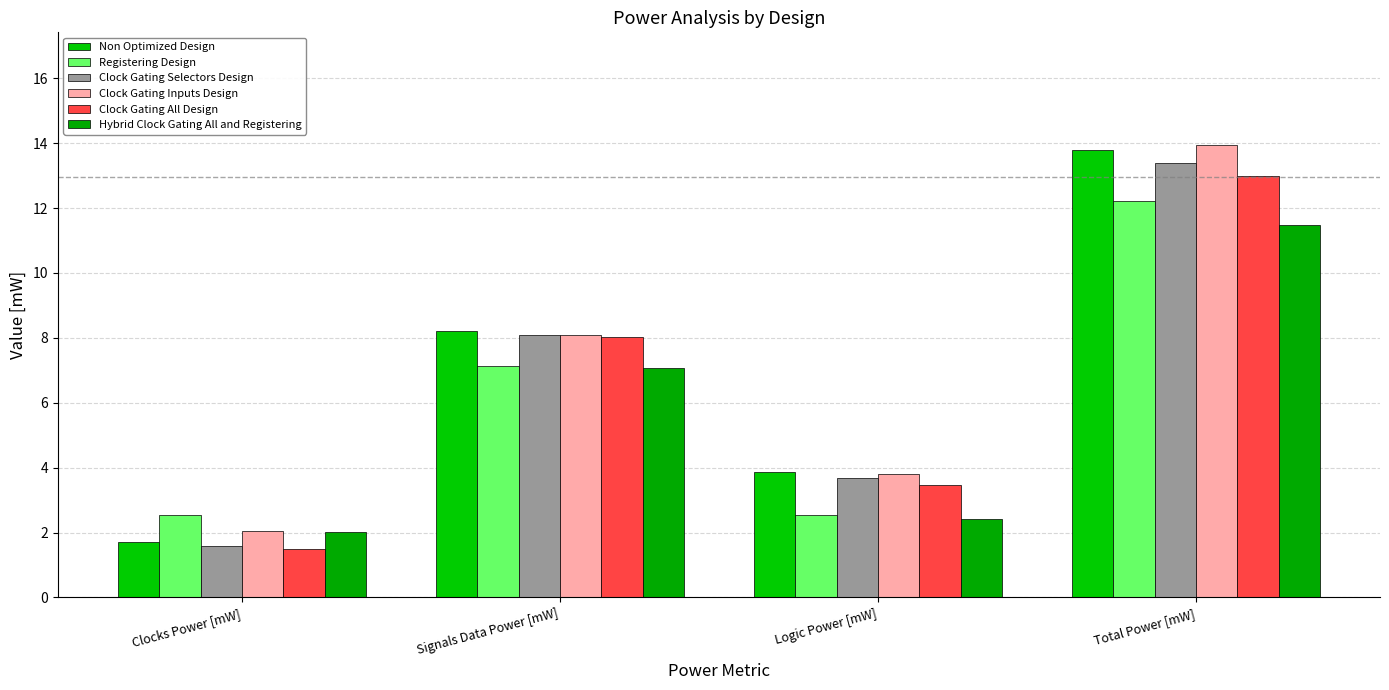

At which label is Clock Gating Selectors Design closest to 7?

Signals Data Power [mW]